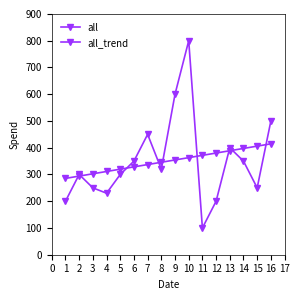

How many data points in all_trend are less than 354?

8